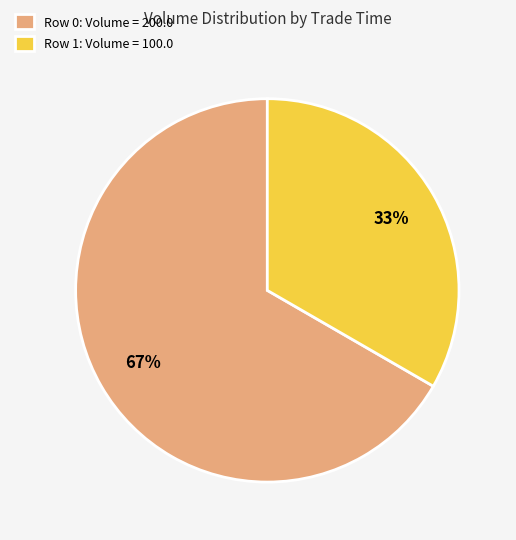

Which slice represents more than half of the pie?

Row 0: Volume = 200.0